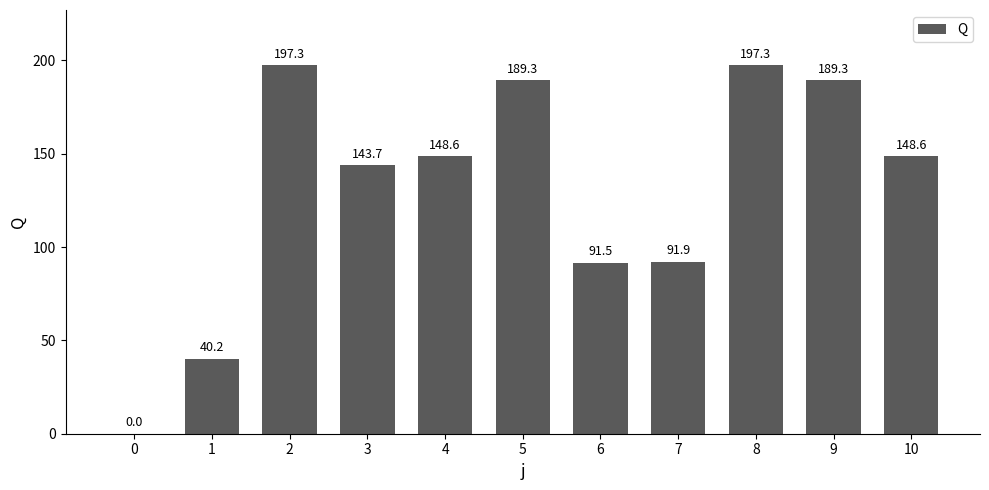

At which label is the value closest to 98?

7